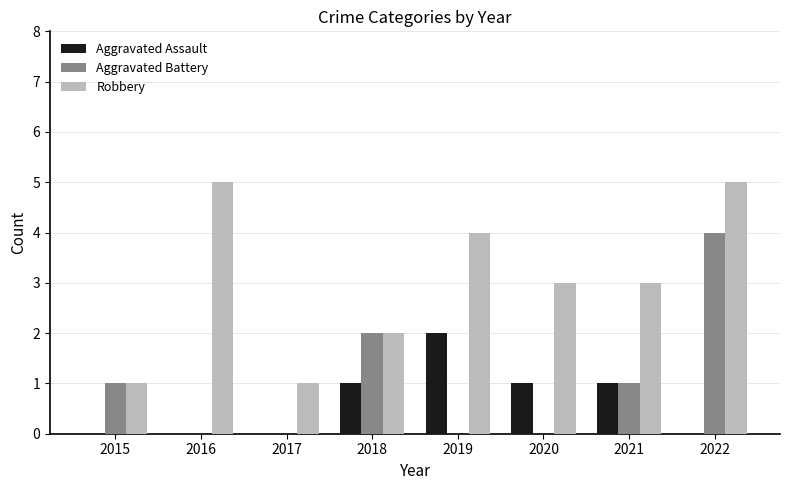

What is the sum of all Robbery values?

24